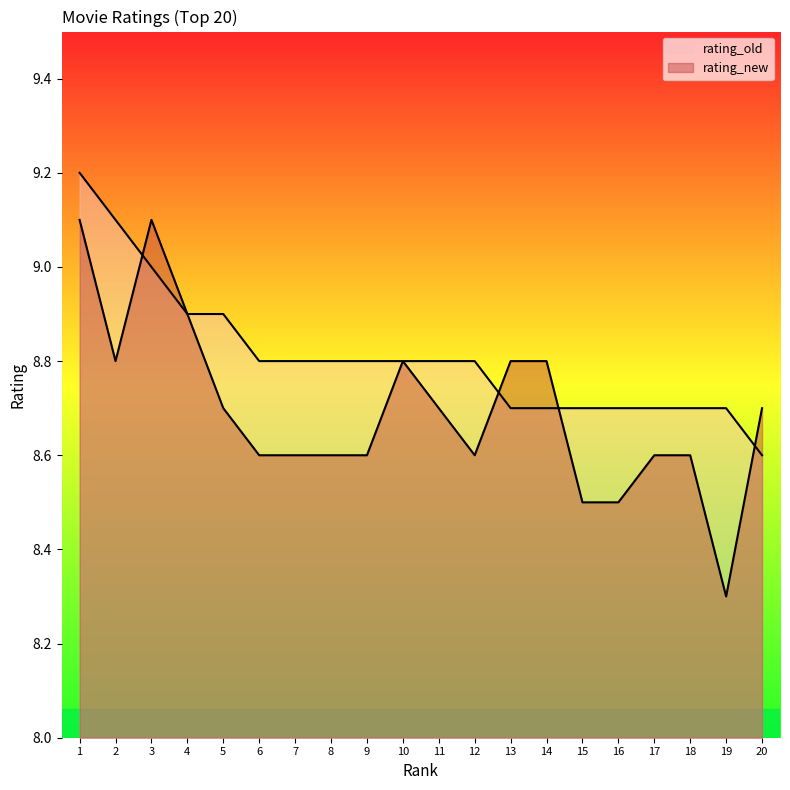

After their last crossing, which series has the higher values: rating_old or rating_new?

rating_new